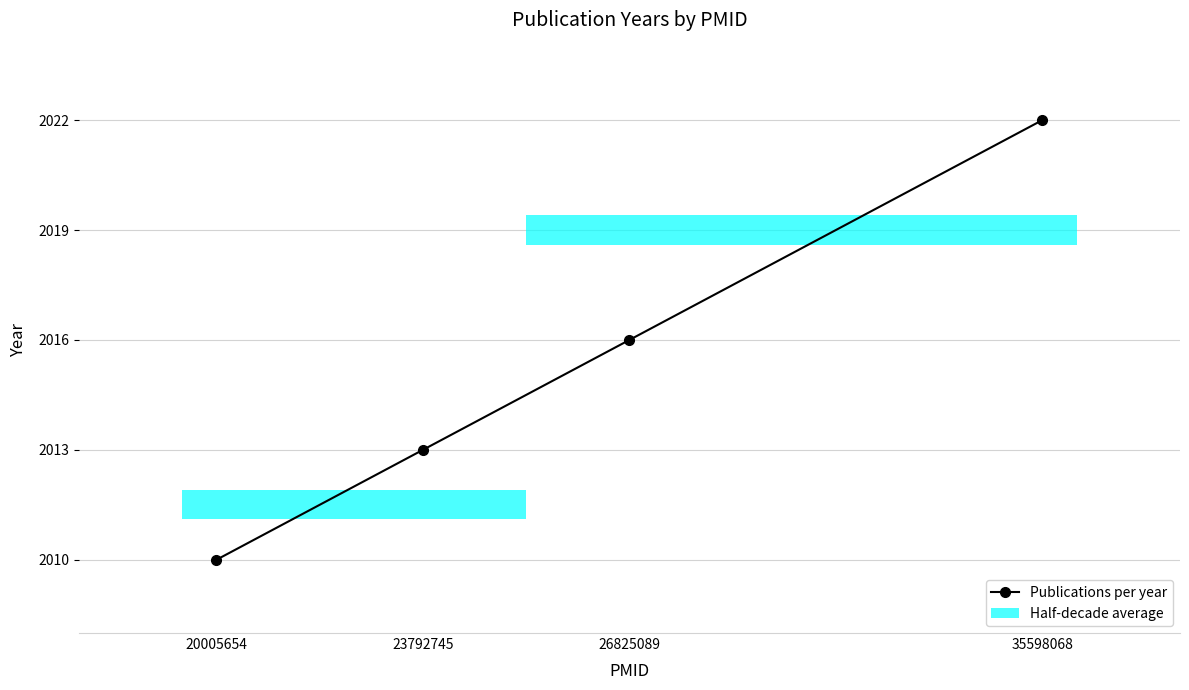

Is it true that the value at 26825089 is 2016?

True